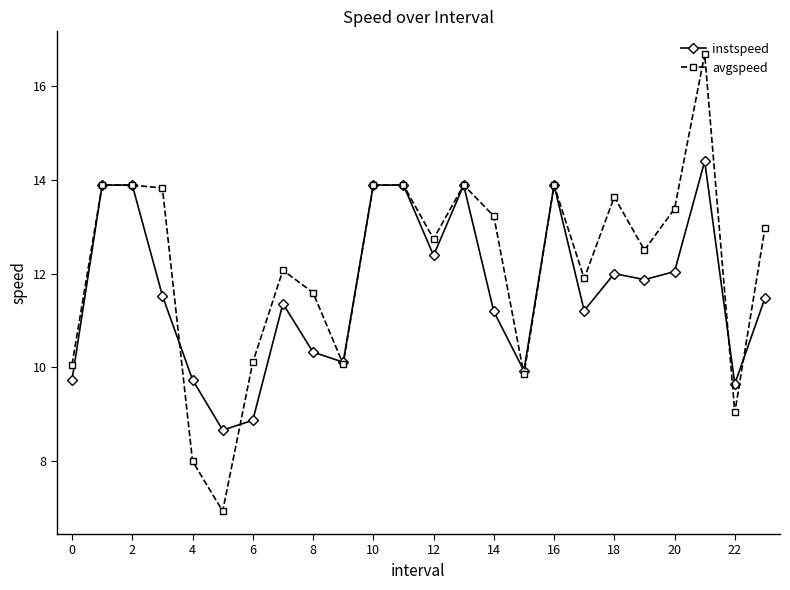

What is the value of the instspeed point at the 1st from the left?

9.7